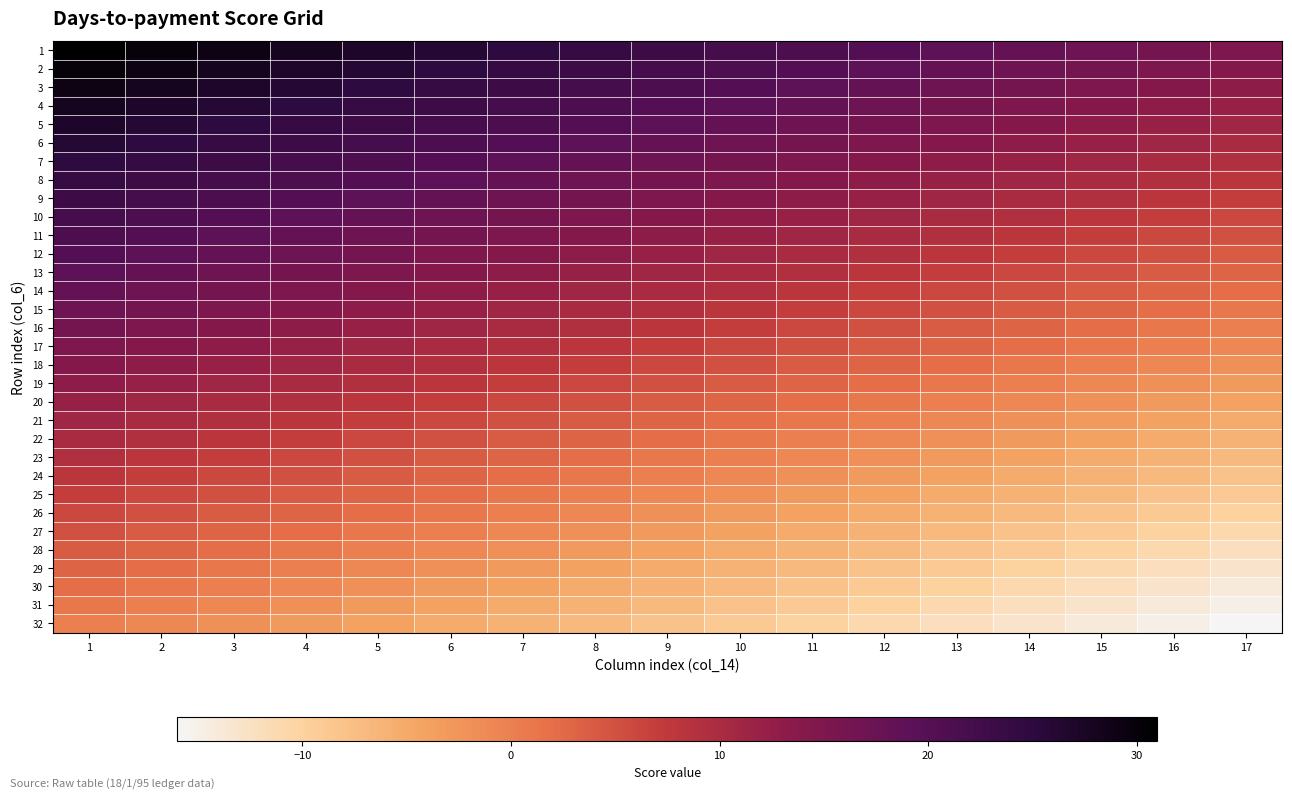

At which category is the sum across all series the highest?

1